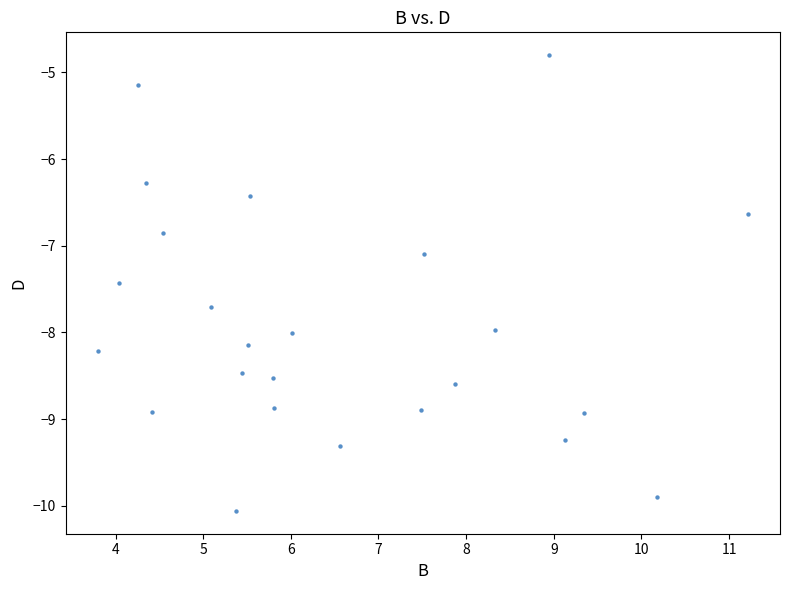

What is the range of Y values (max minus min)?

5.3